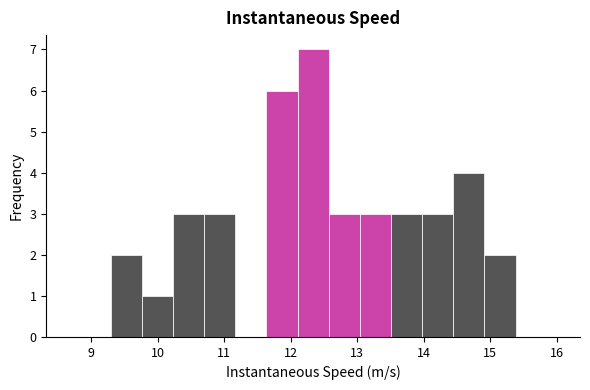

Reading left to right, transcribe this chart: for each bar, give the range it covers on the x-axis and its height. Neither the bar edges nor the heights are printed on the chart, so give them approximately, as read against the axes.

8.8 to 9.3: 0
9.3 to 9.8: 2
9.8 to 10.2: 1
10.2 to 10.7: 3
10.7 to 11.2: 3
11.2 to 11.6: 0
11.6 to 12.1: 6
12.1 to 12.6: 7
12.6 to 13.0: 3
13.0 to 13.5: 3
13.5 to 14.0: 3
14.0 to 14.4: 3
14.4 to 14.9: 4
14.9 to 15.4: 2
15.4 to 15.9: 0